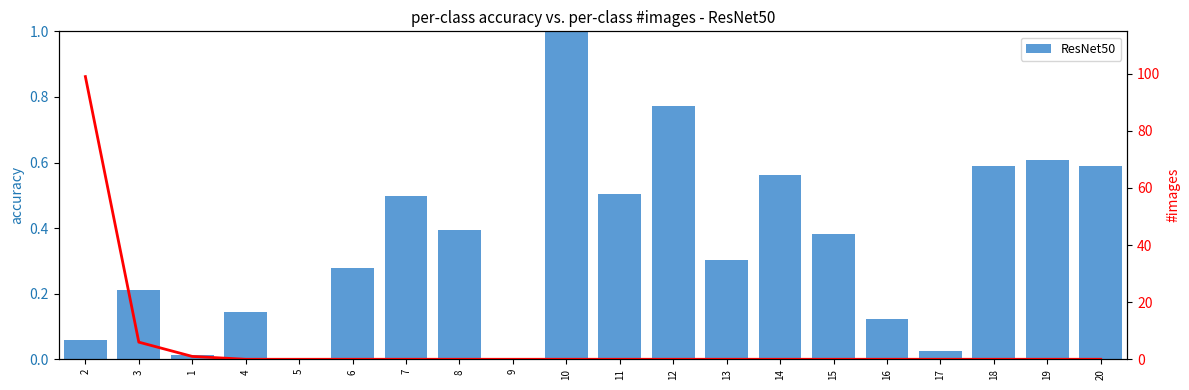

What is the difference between the maximum and second lowest values in the #images series?

99.0